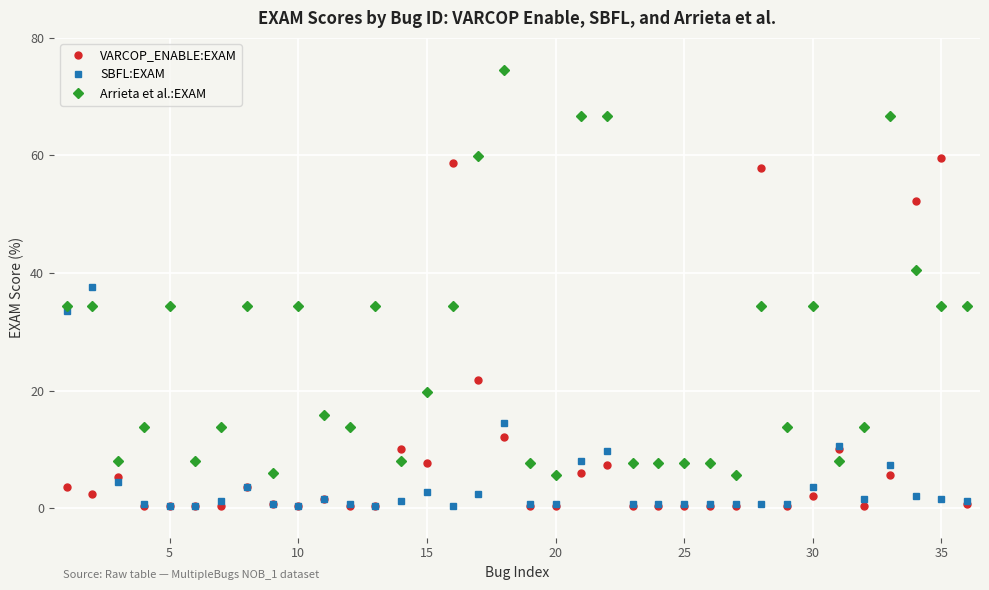

How many series are shown in this chart?

3